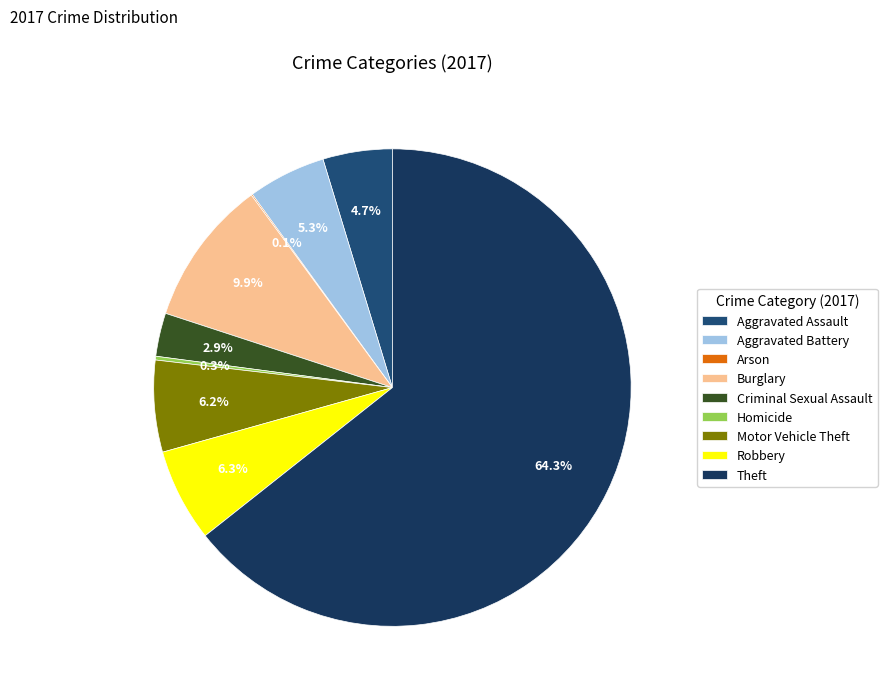

To the nearest percent, what is the combined percentage of Homicide and Theft?

65%